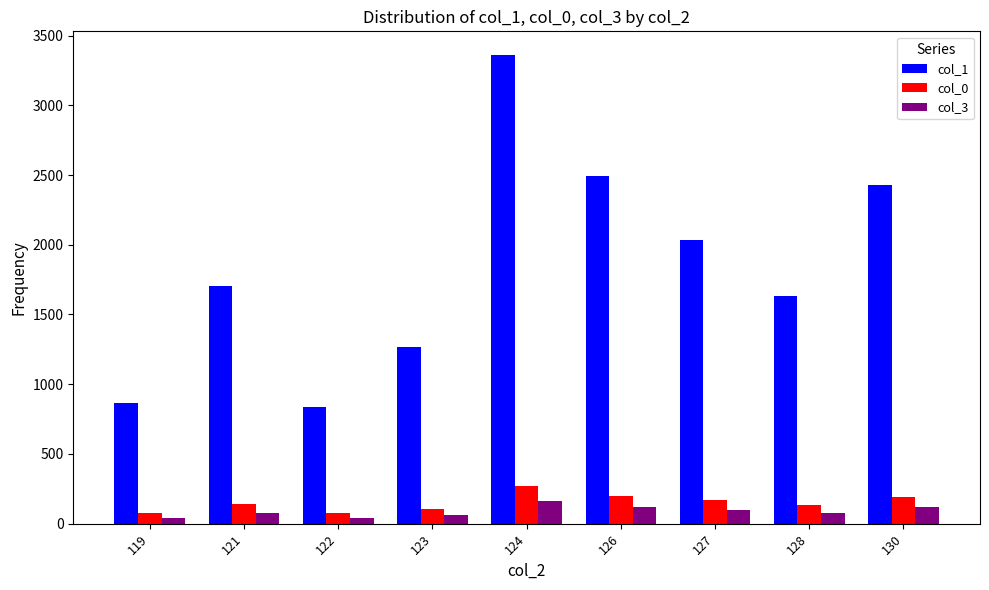

What is the maximum value shown in the chart?

3362